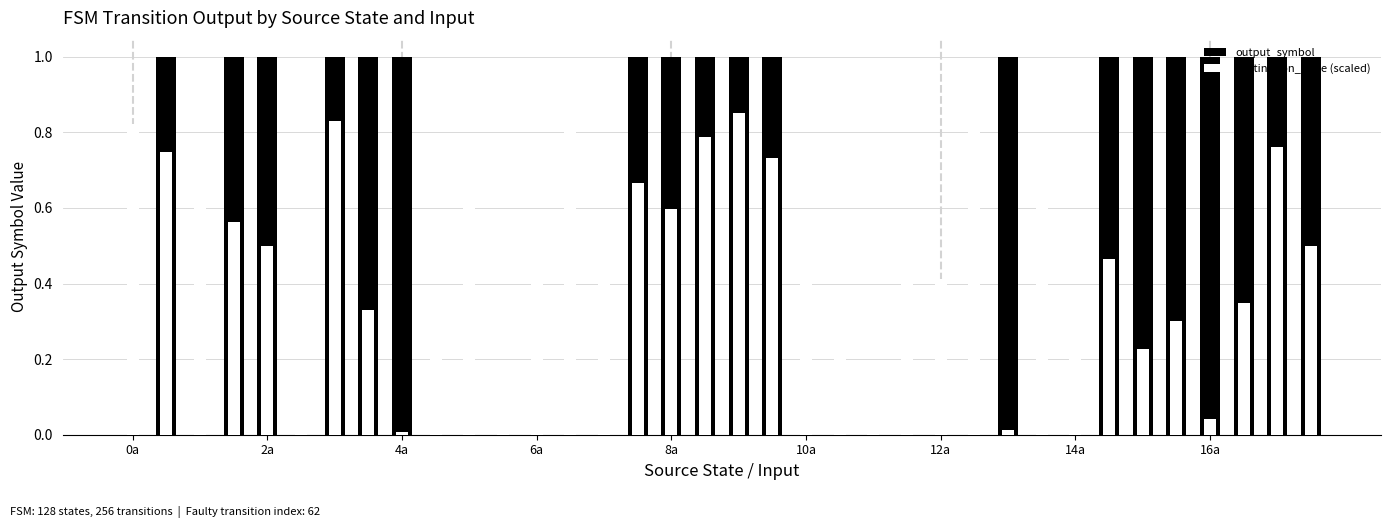

True or false: output_symbol has a value of 0.6 at 10.

False